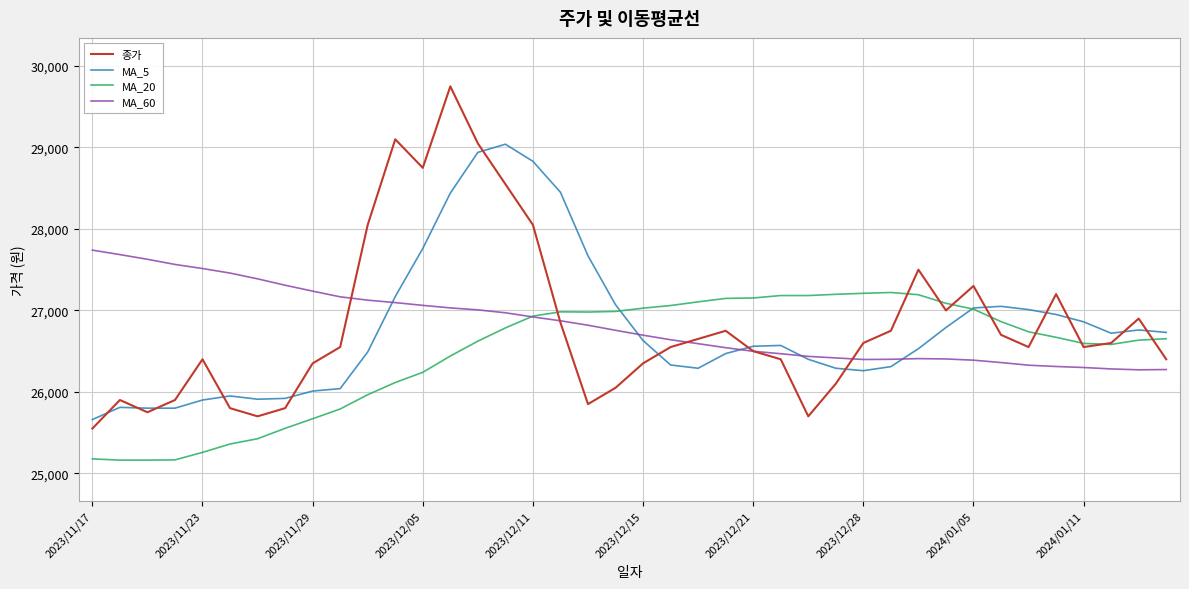

Which series has the largest range (max minus min)?

종가